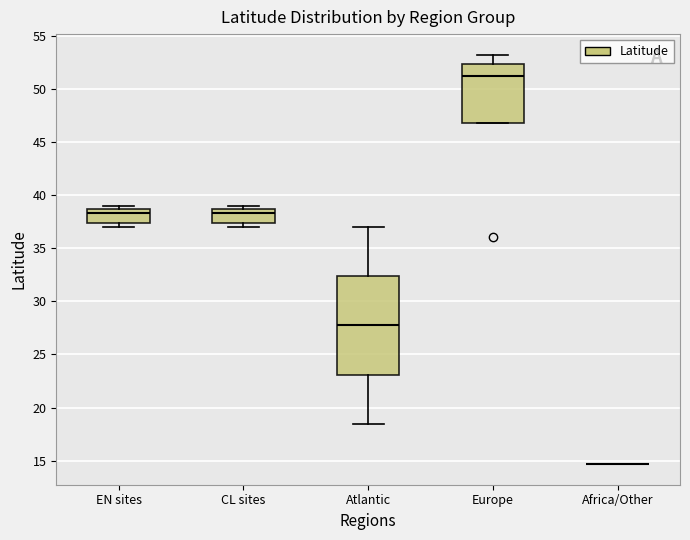

Comparing the boxes themselves (not the whiskers), which one is the tallest?

Atlantic